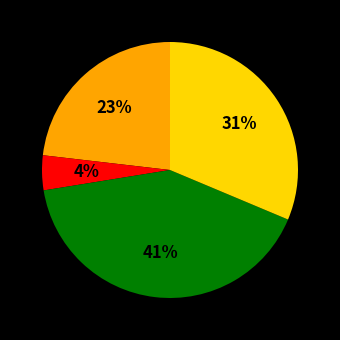

To the nearest percent, what is the average slice percentage?

25%